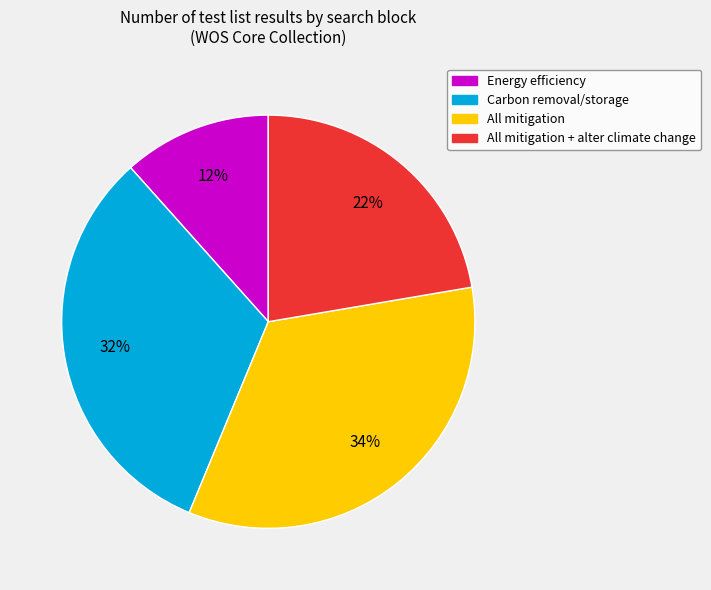

Is the sum of All mitigation and Carbon removal/storage greater than half?

Yes